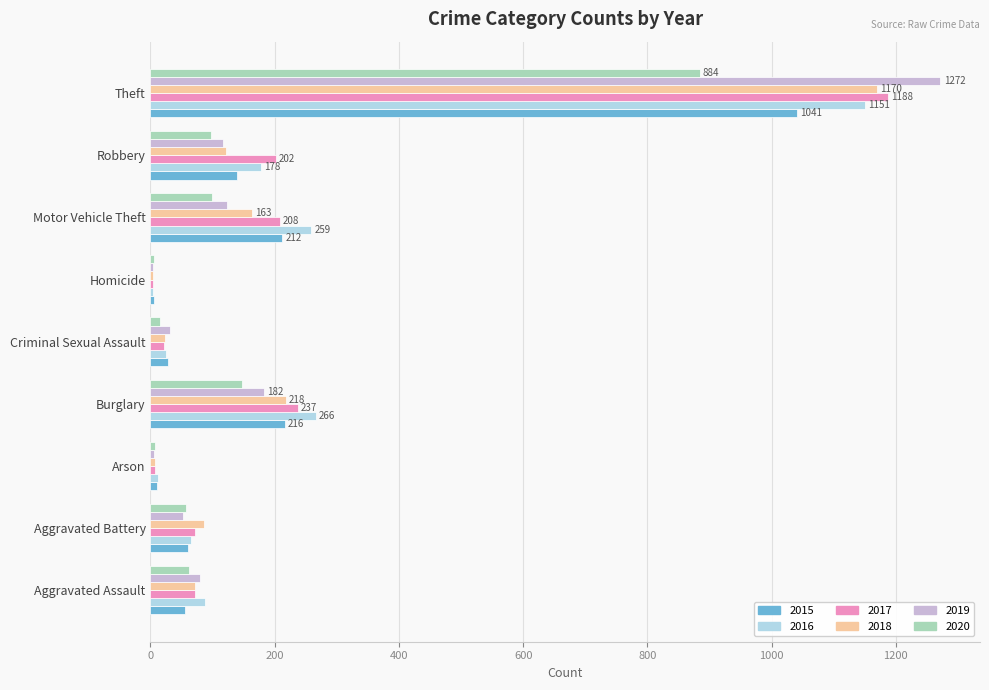

Read the 2019 value at Theft.

1272